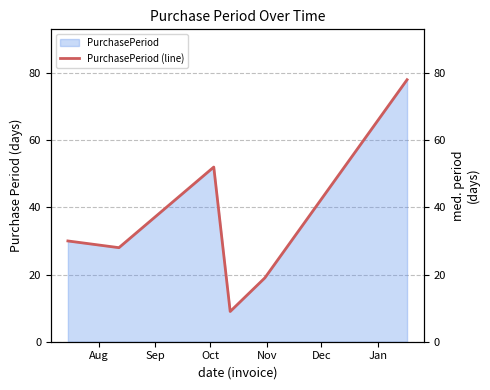

What is the lowest value of the PurchasePeriod series?

9